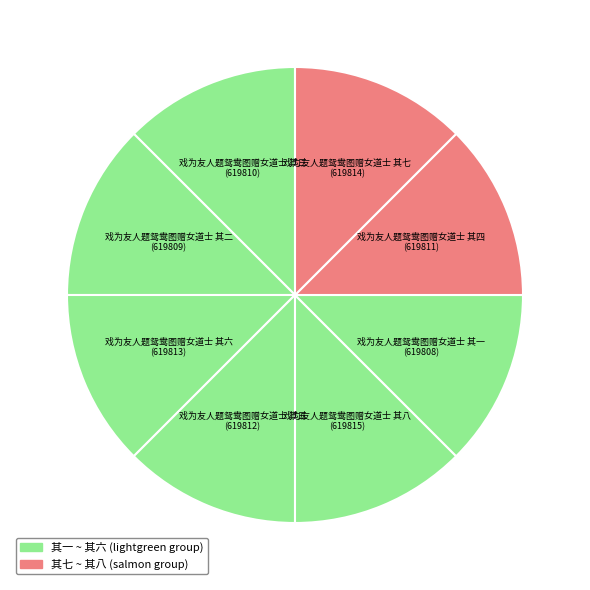

How many segments does this pie chart have?

8